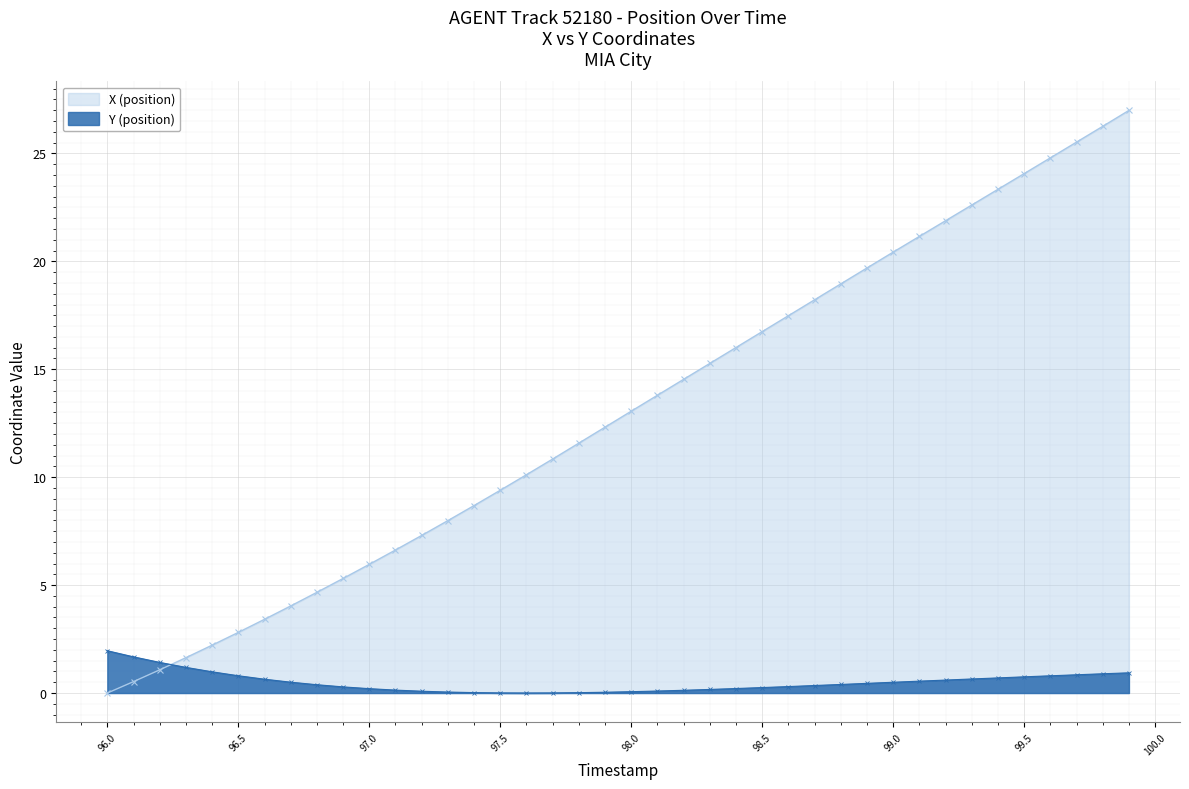

How many lines are shown in the chart?

2